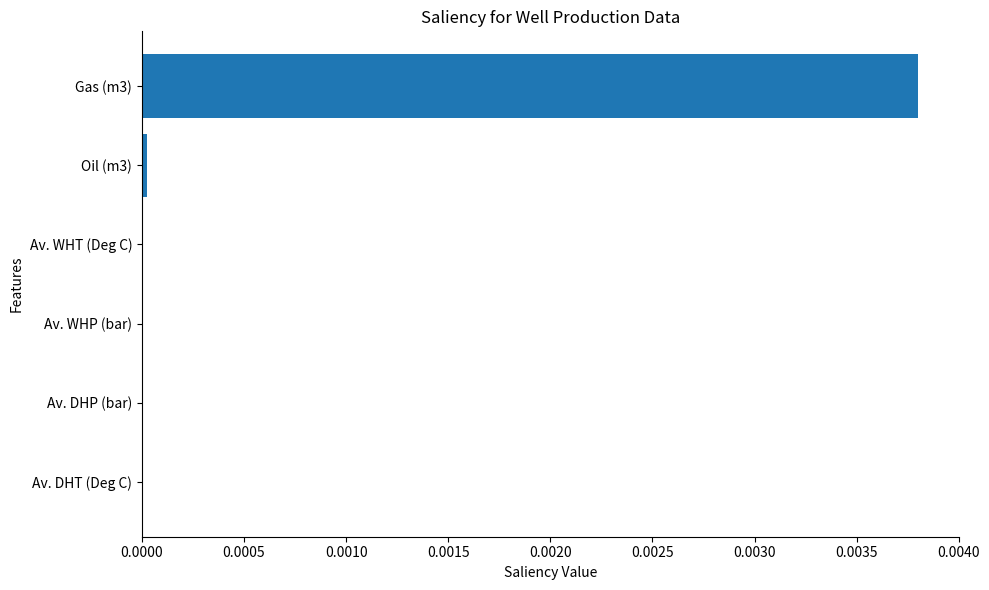

At which category does the chart reach its peak across all series?

Gas (m3)